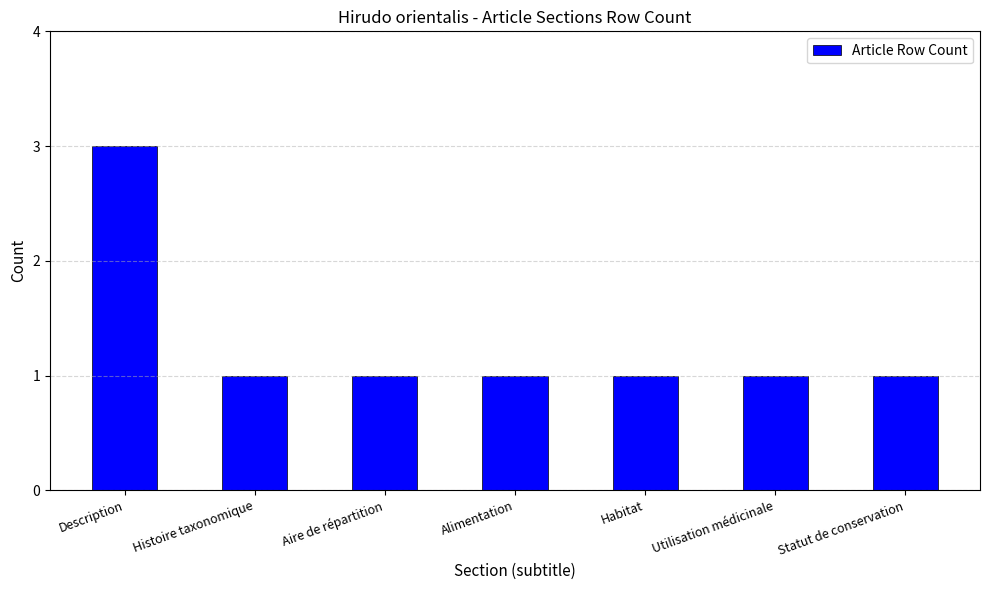

Reading right to left, extract all data points from this chart.

Statut de conservation=1	Utilisation médicinale=1	Habitat=1	Alimentation=1	Aire de répartition=1	Histoire taxonomique=1	Description=3